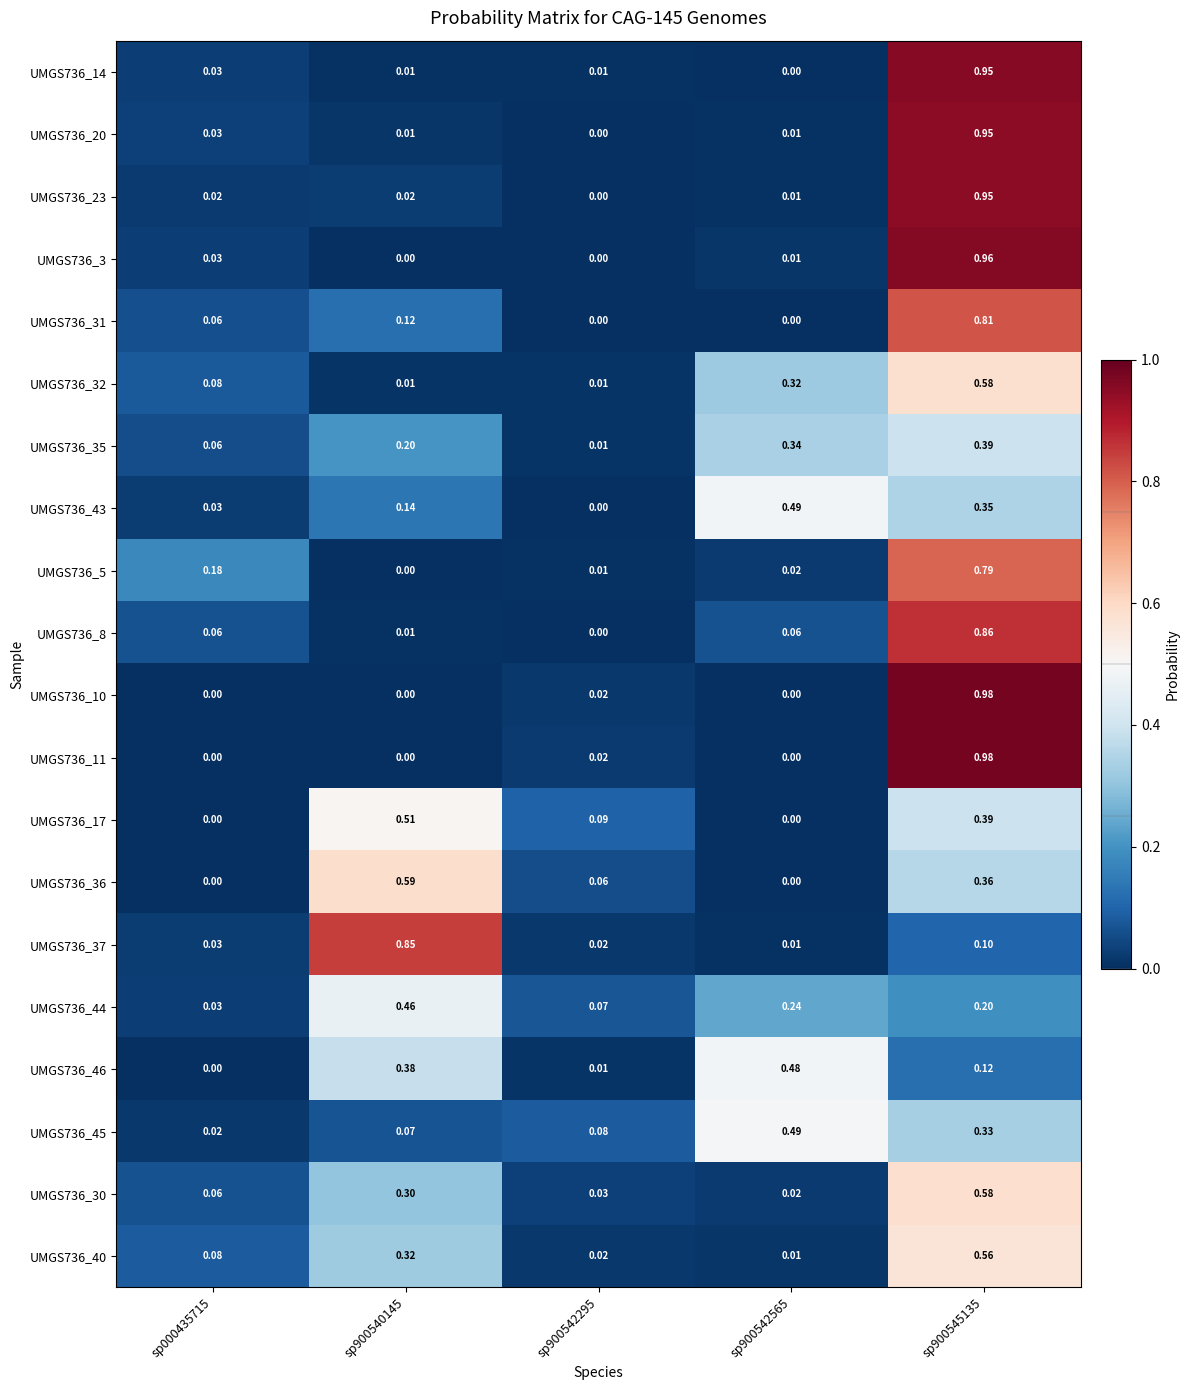

How many positive values does the UMGS736_36 series have?

3